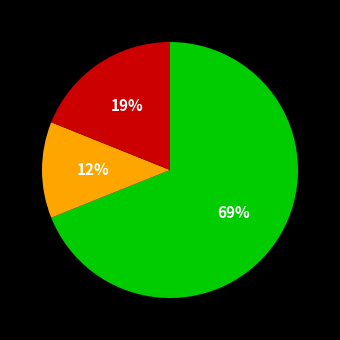

To the nearest percent, what is the difference between the largest and smallest slice percentages?

57%